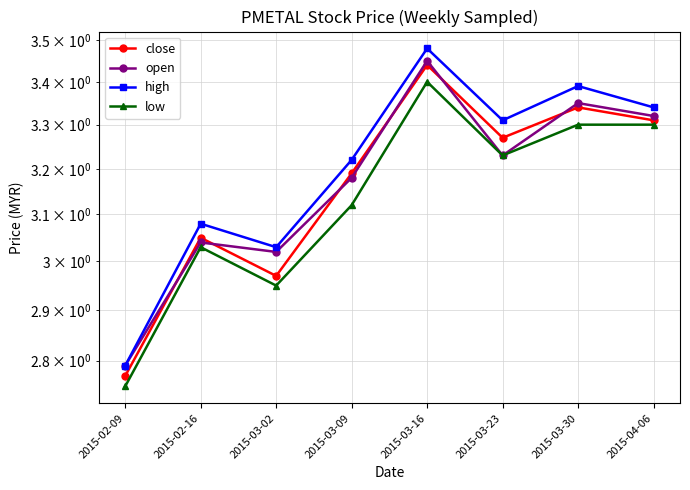

Where does the low series first go above 3?

2015-02-16